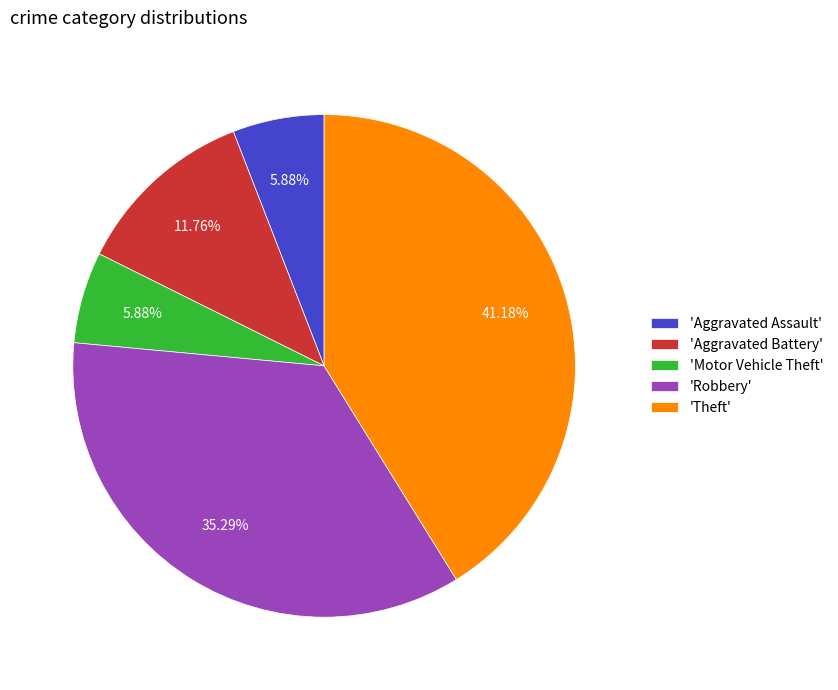

Which slice is the largest?

'Theft'